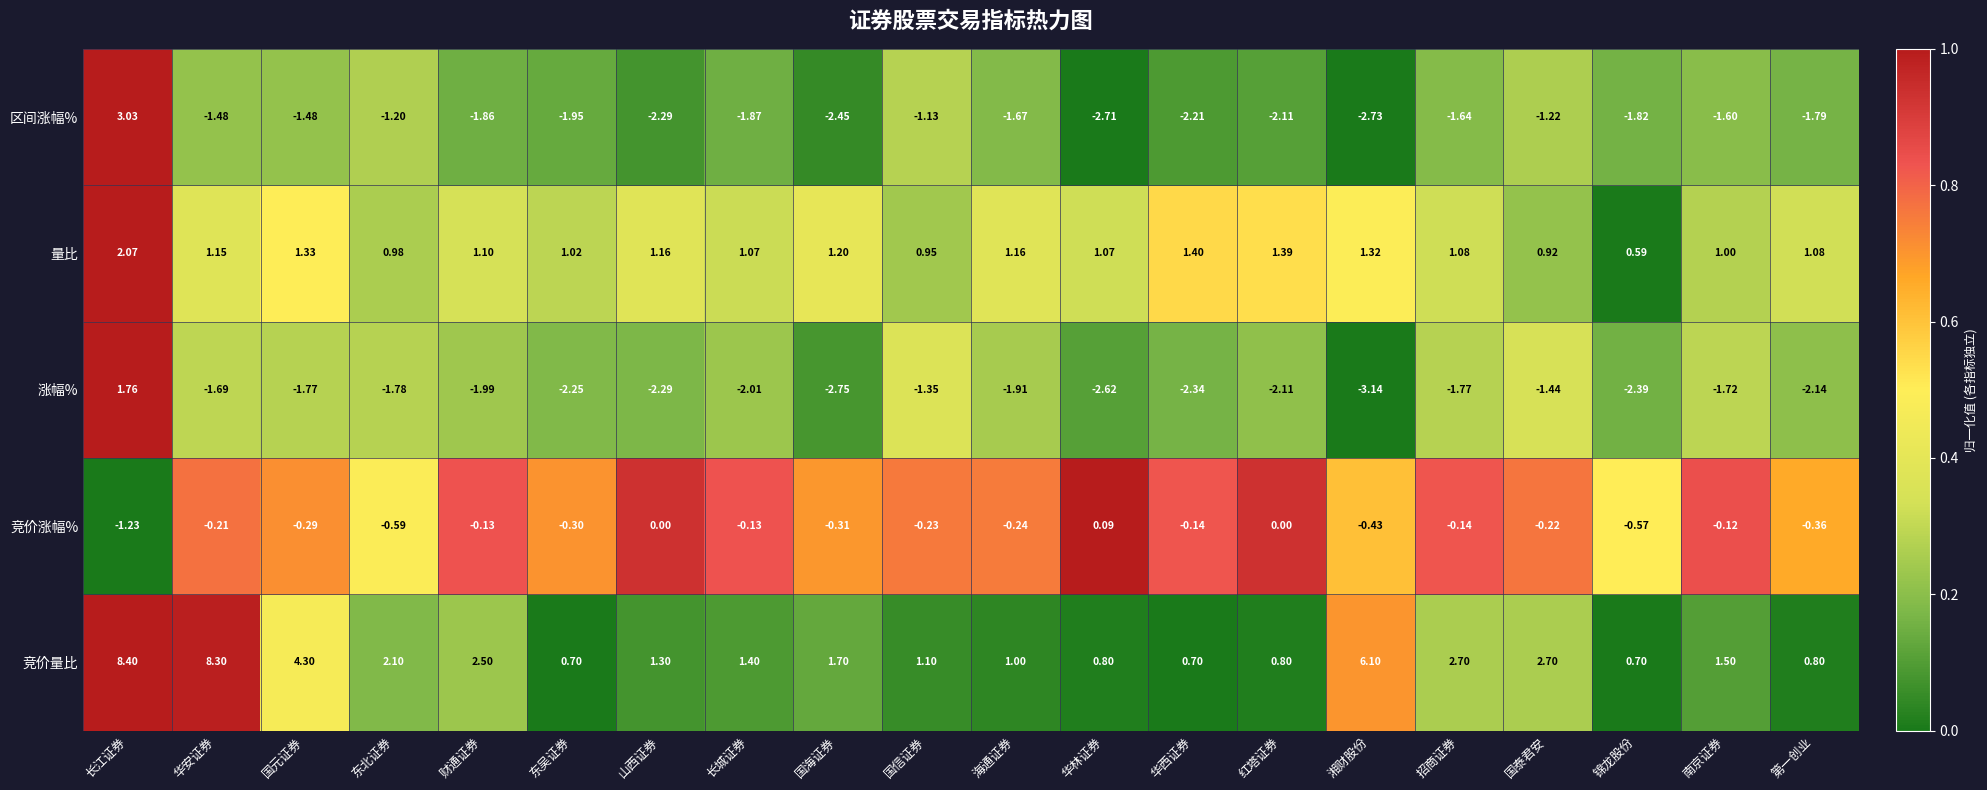

At which label does 涨幅% first exceed -1?

长江证券